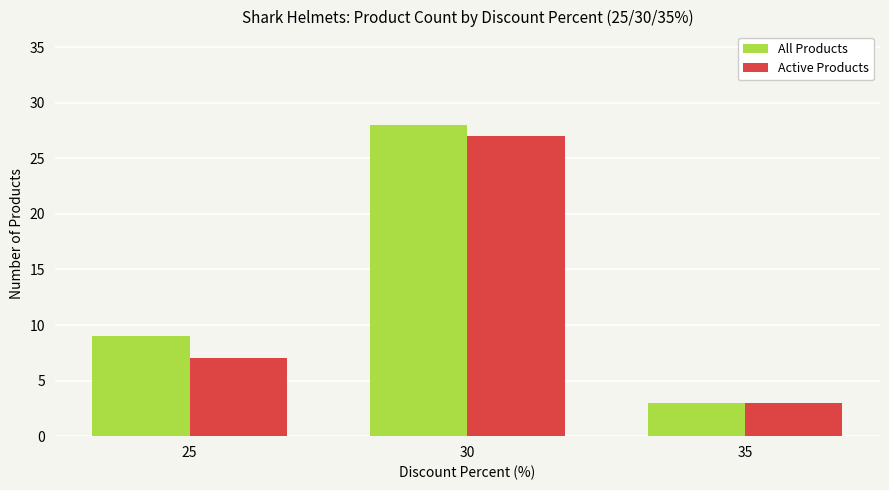

Reading left to right, extract all data points from this chart.

All Products: 25=9	30=28	35=3
Active Products: 25=7	30=27	35=3